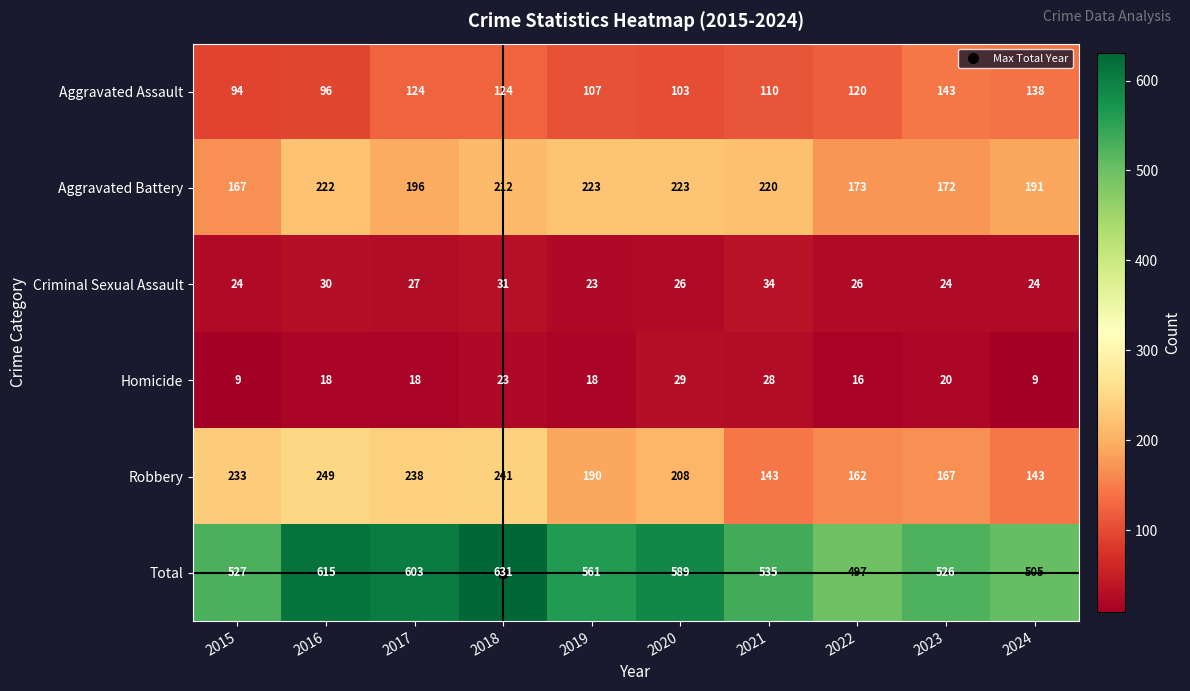

Where is Aggravated Battery nearest to the value 195?

2017